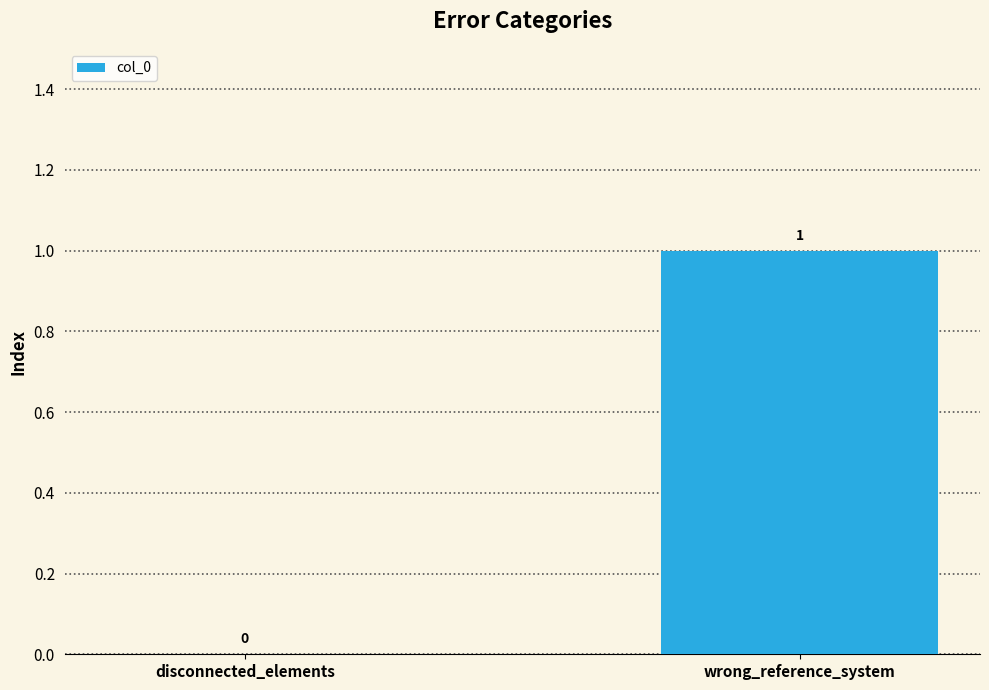

Between wrong_reference_system and disconnected_elements, which is larger?

wrong_reference_system